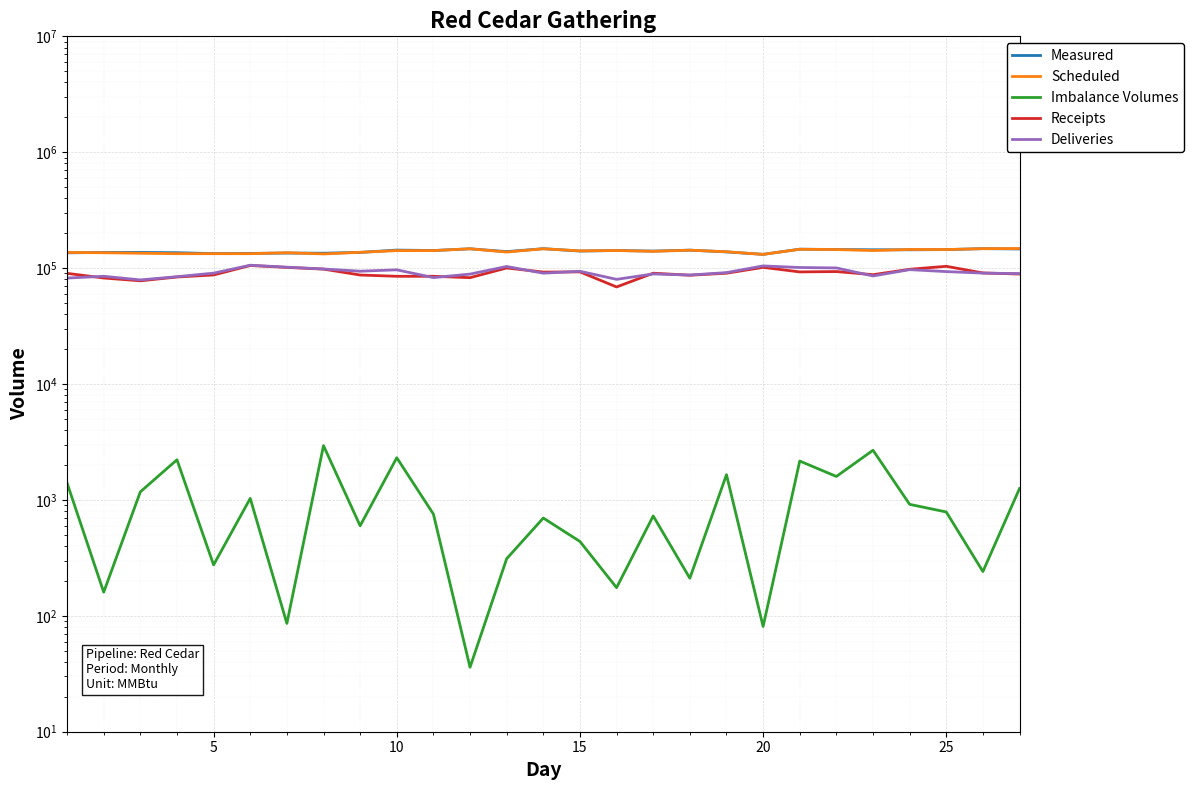

What is the difference between the maximum and minimum values in the Imbalance Volumes series?

2905